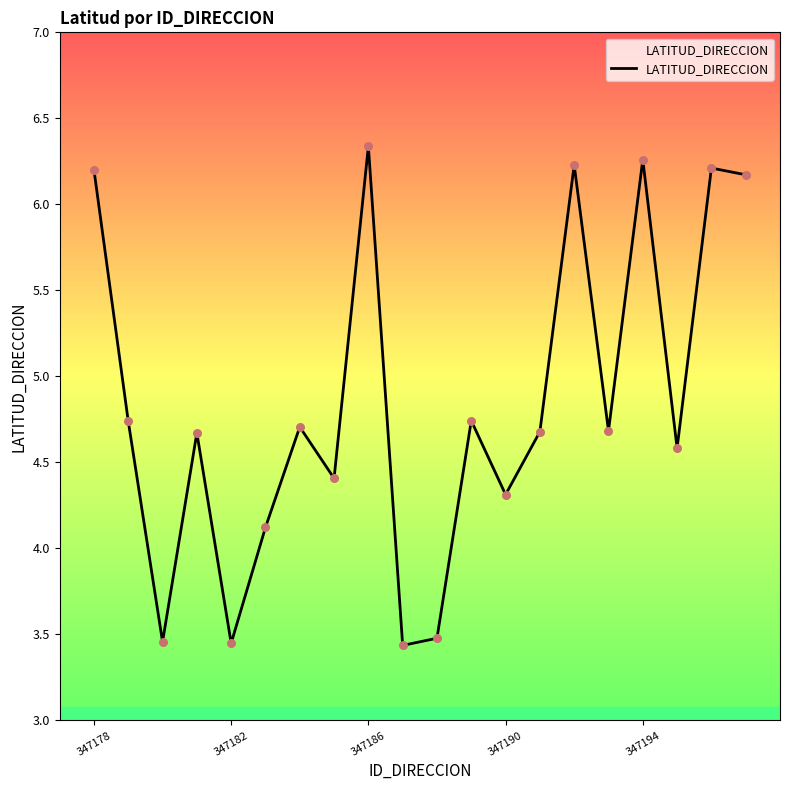

What is the difference between the maximum and minimum values?

2.9